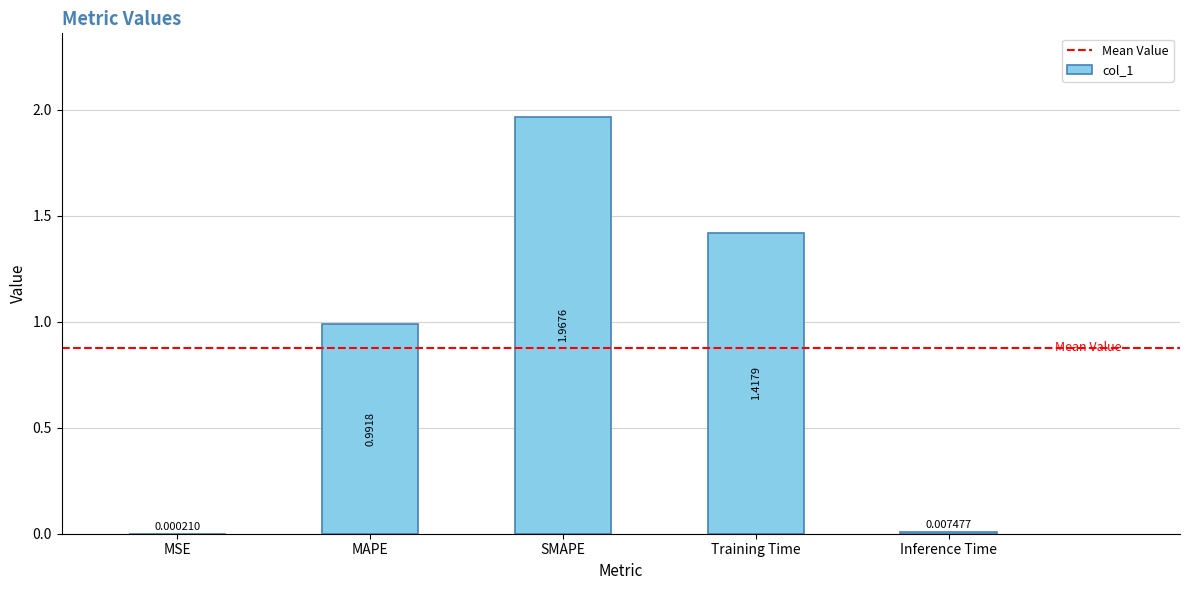

Which has a higher value, SMAPE or MAPE?

SMAPE